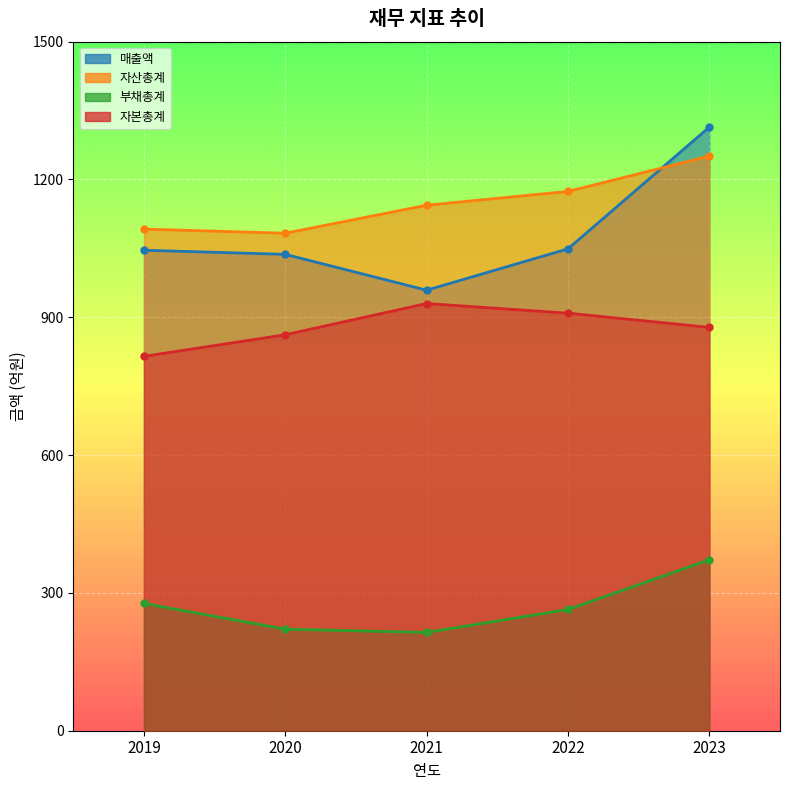

Which category has the lowest value in the 부채총계 series?

2021